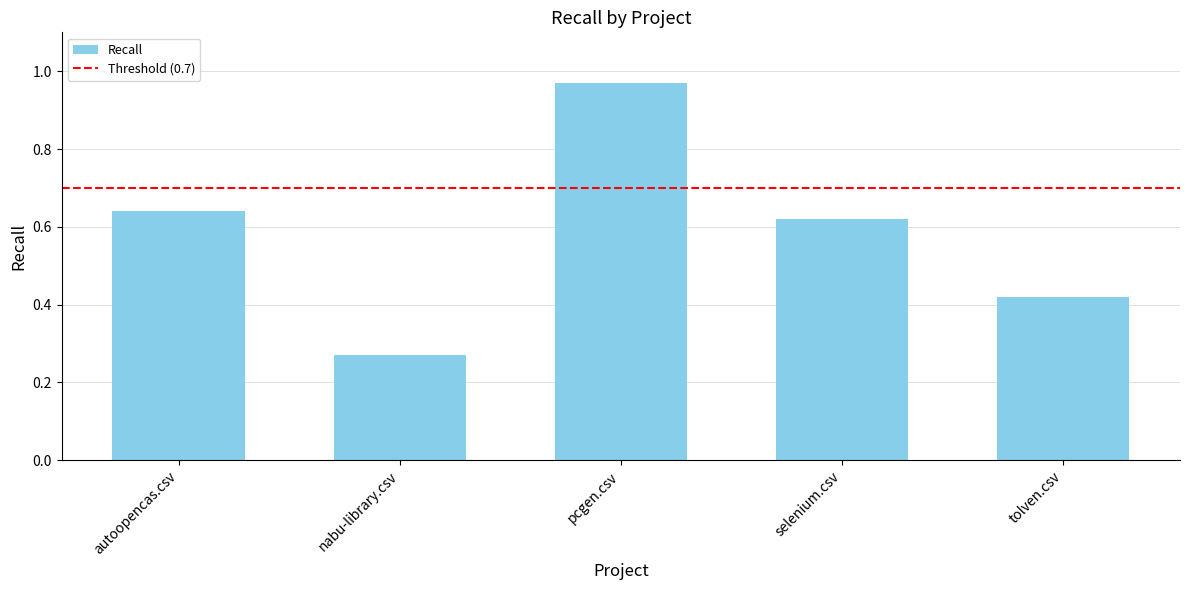

What position from the left is nabu-library.csv?

2